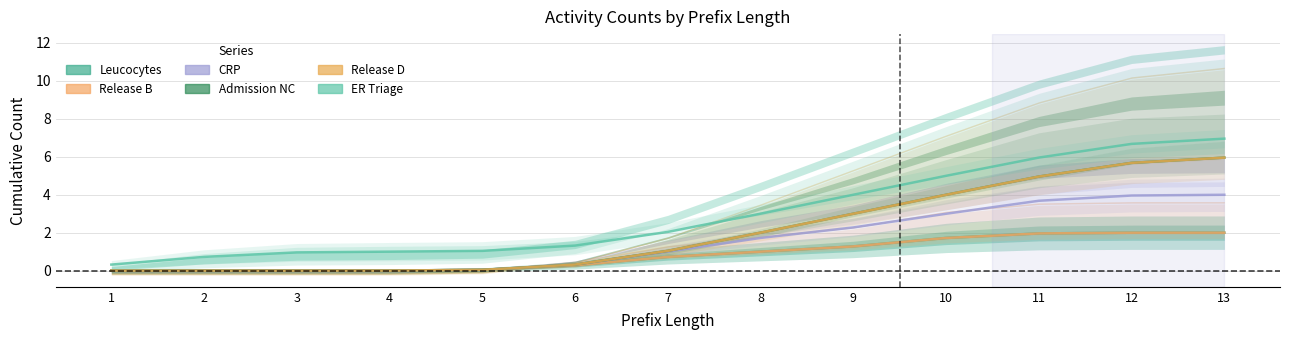

True or false: Leucocytes has more than 2 interior local peaks.

False